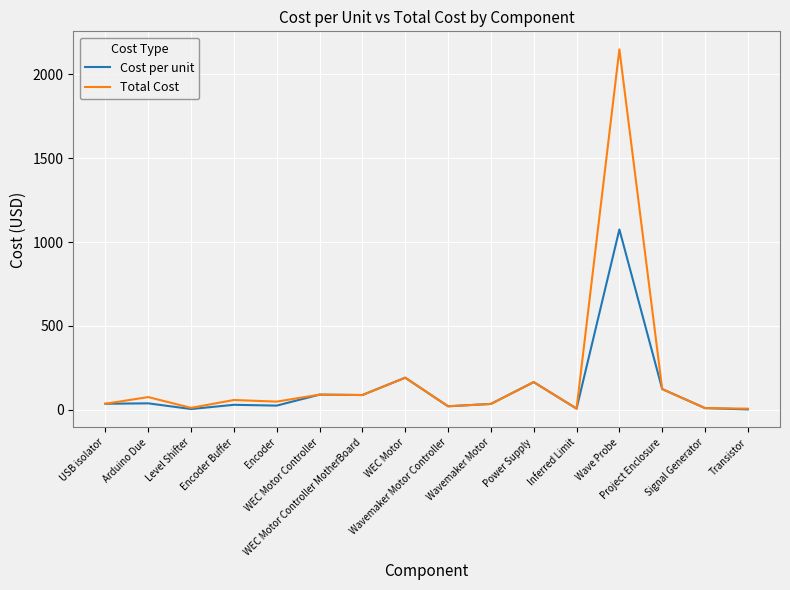

Which series has the largest total across all categories?

Total Cost